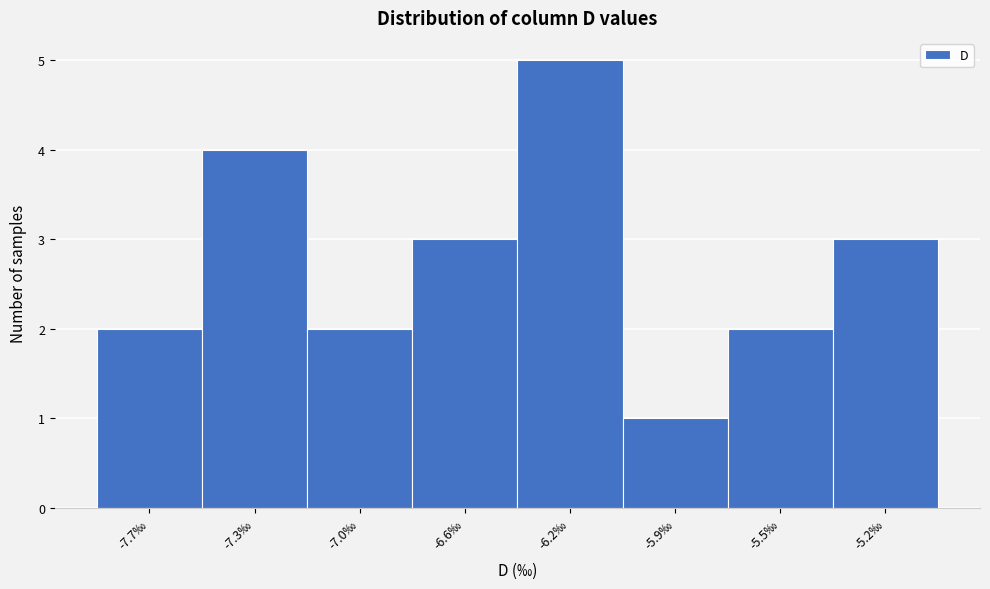

Reading left to right, extract all data points from this chart.

-7.7‰=2	-7.3‰=4	-7.0‰=2	-6.6‰=3	-6.2‰=5	-5.9‰=1	-5.5‰=2	-5.2‰=3